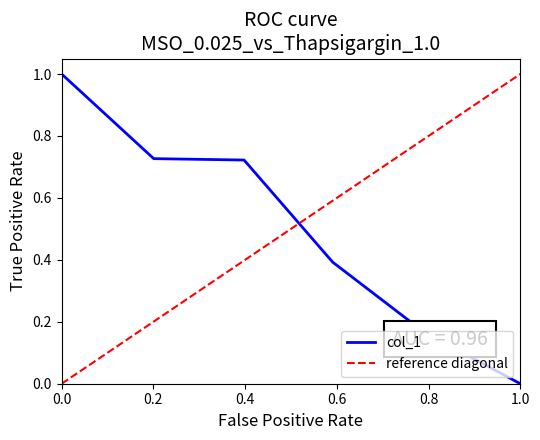

True or false: the data shows 0.0 at 1.0.

True